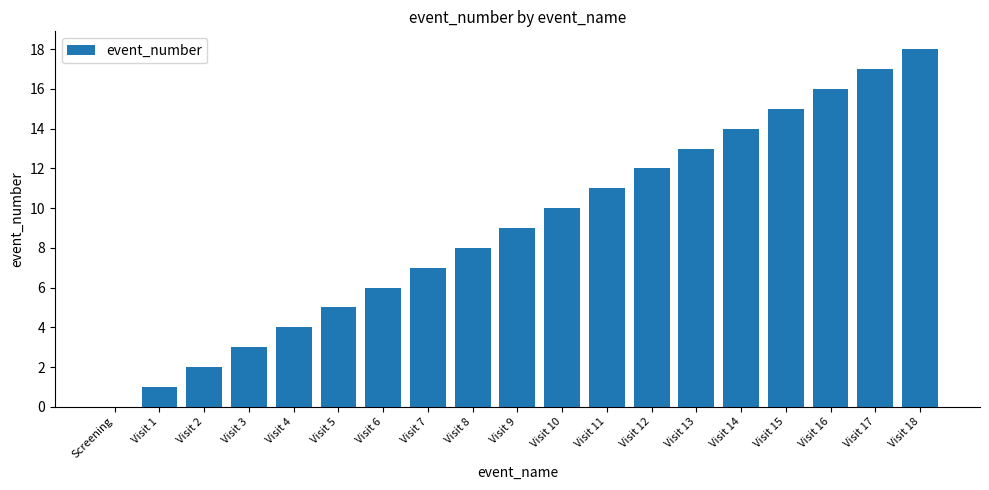

Reading left to right, list all the values displayed in this chart.

0	1	2	3	4	5	6	7	8	9	10	11	12	13	14	15	16	17	18